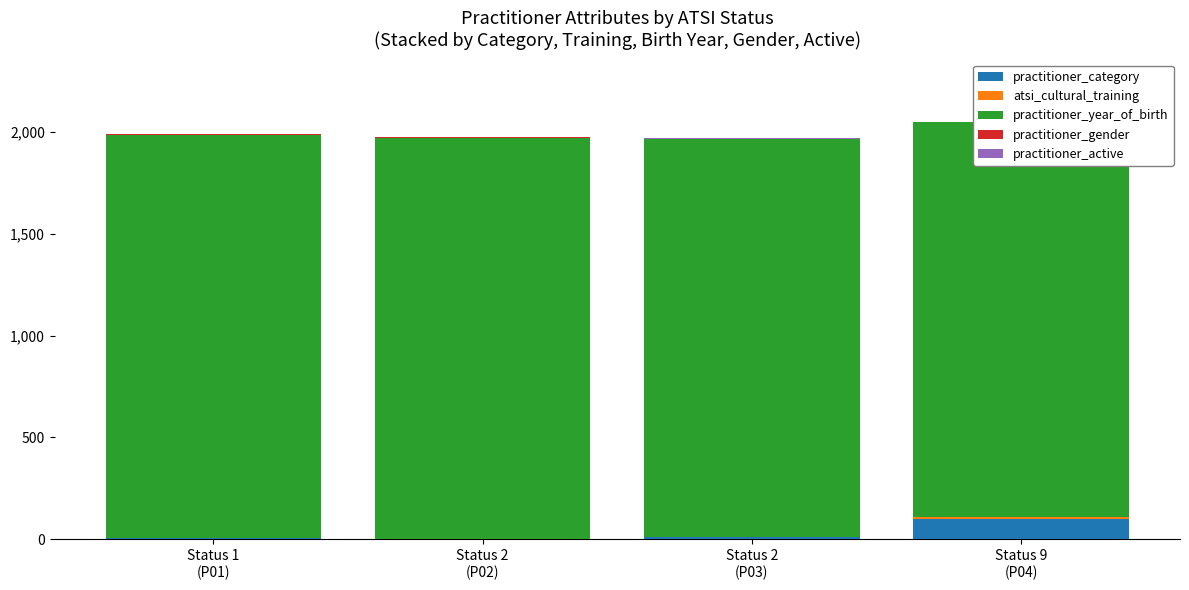

What is the maximum value shown in the chart?

1975